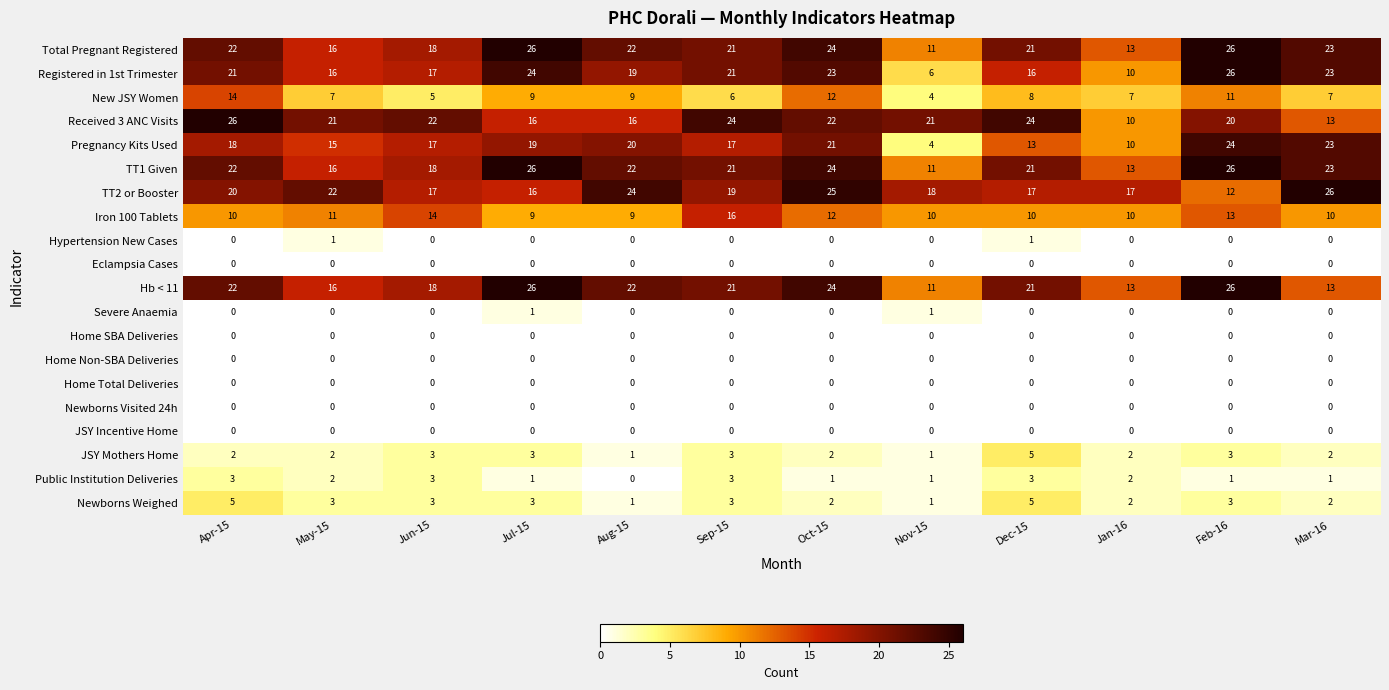

How many data points does each series have?

12